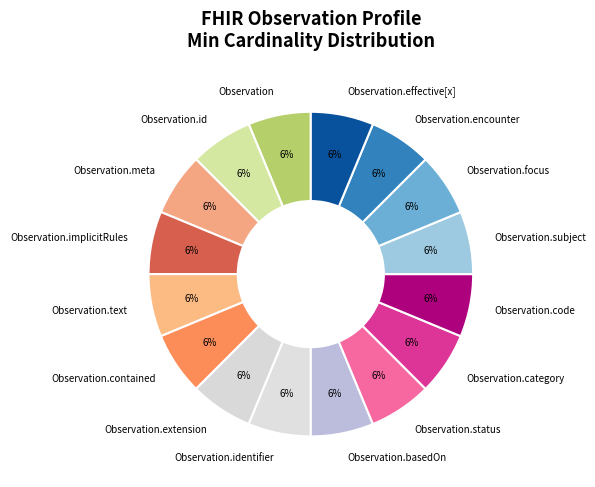

Do Observation.basedOn and Observation.id together represent more than half of the pie?

No